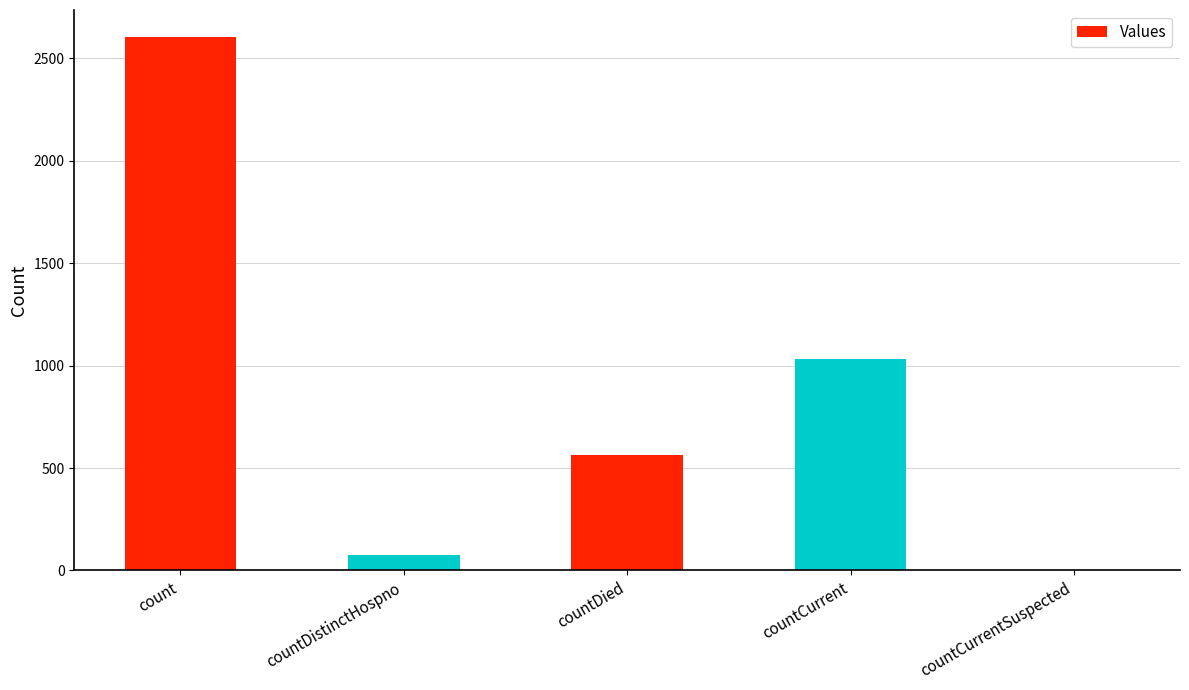

Which has a higher value, countDied or count?

count